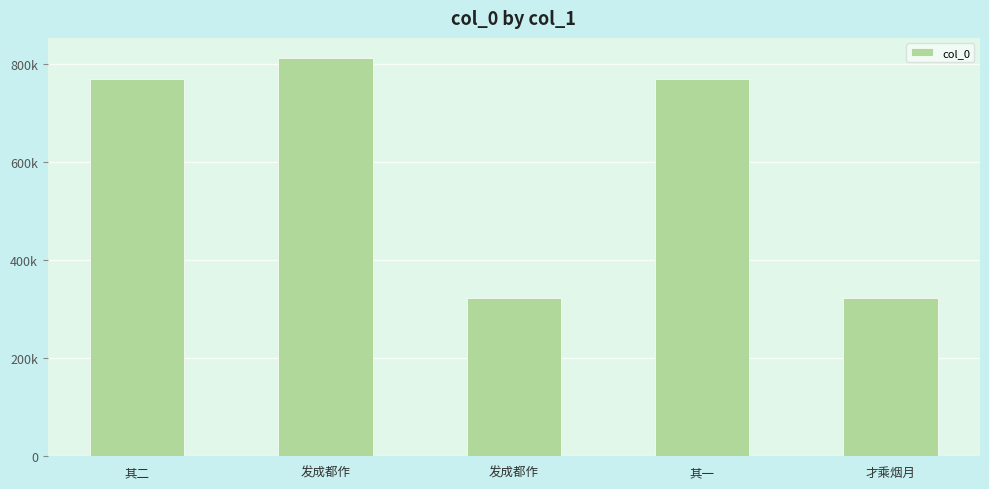

What is the ratio of the value at 其二 to the value at 其一?

1.0